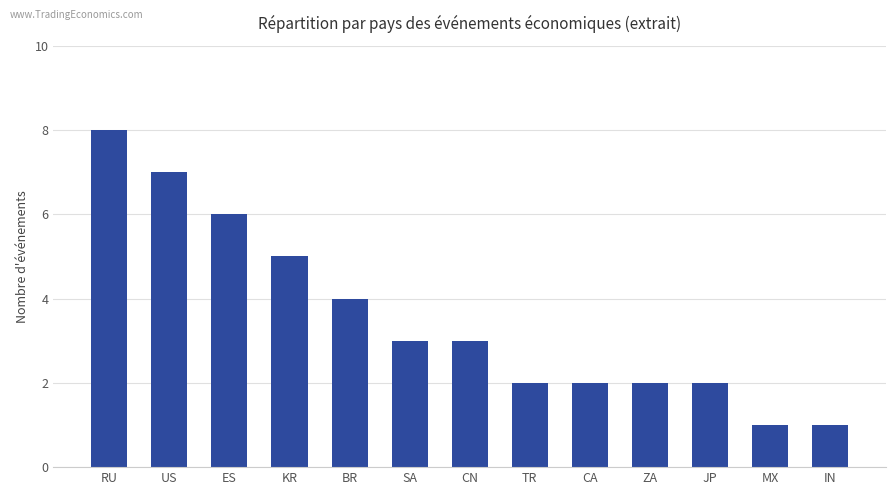

What is the change in value from ES to CA?

-4